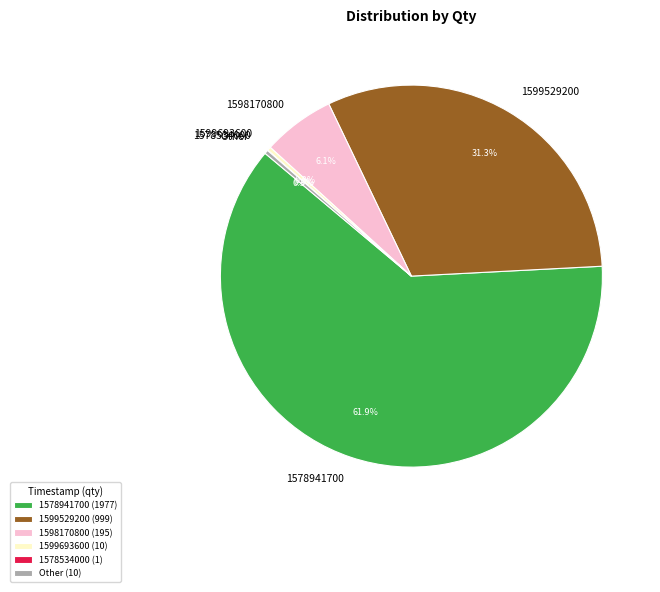

Does any single category account for the majority?

Yes